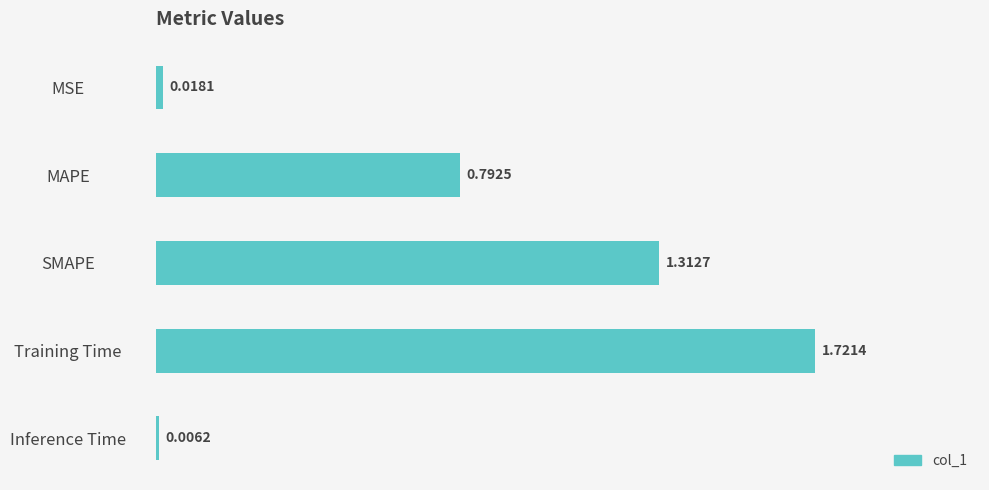

Which category has the highest value across all series?

Training Time